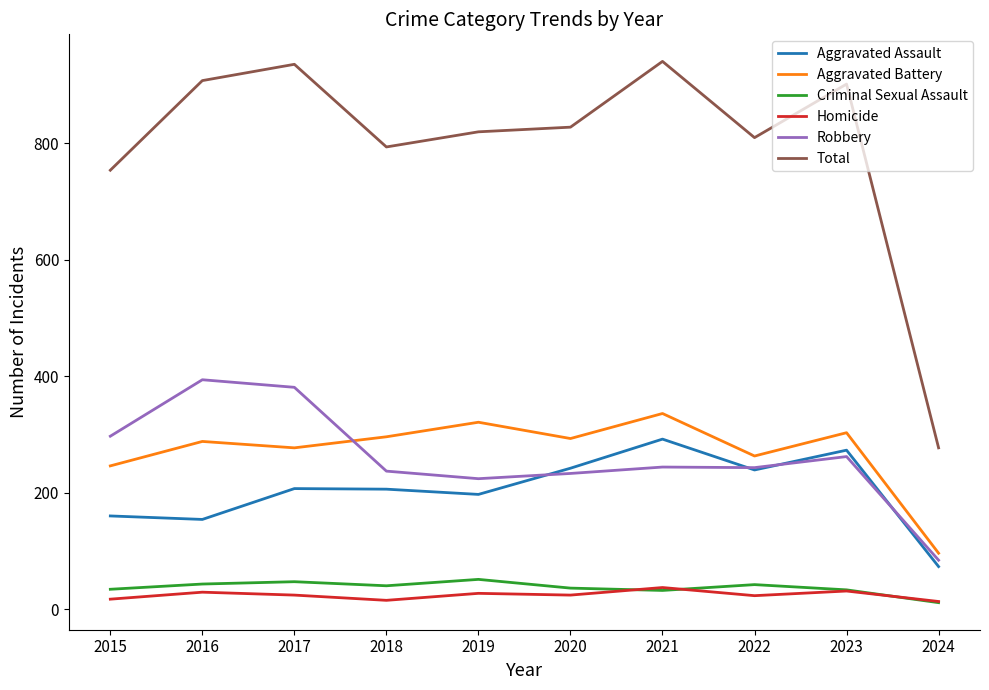

Which series has the largest range (max minus min)?

Total